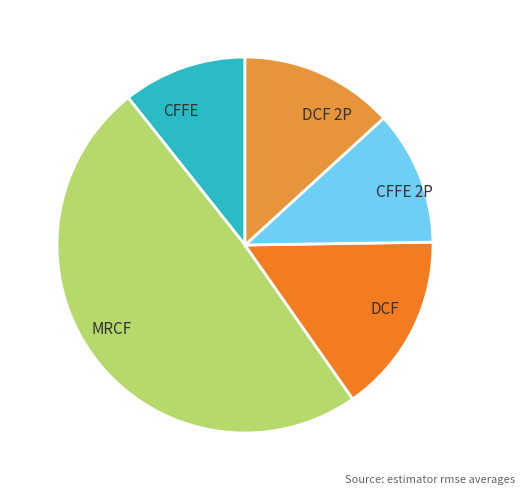

Rank the categories by value from lowest to highest.

CFFE, CFFE 2P, DCF 2P, DCF, MRCF